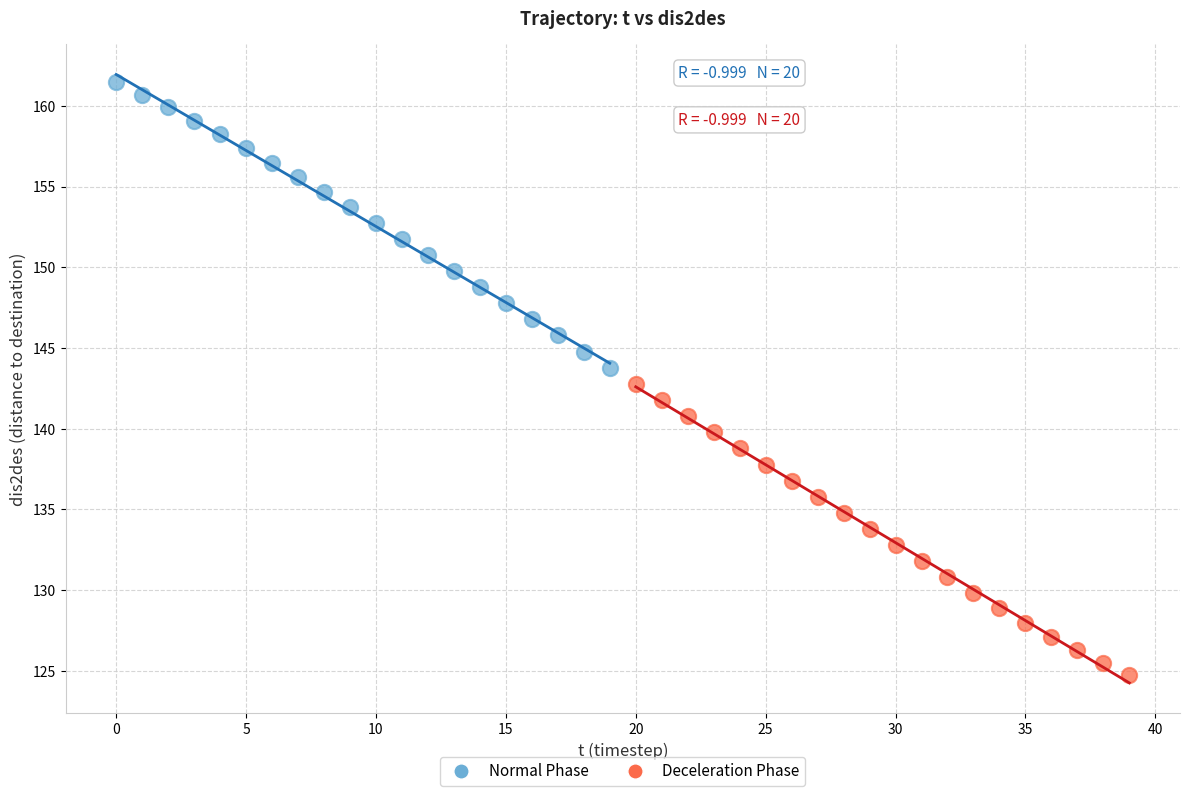

Which series has the largest Y range (max minus min)?

Deceleration Phase